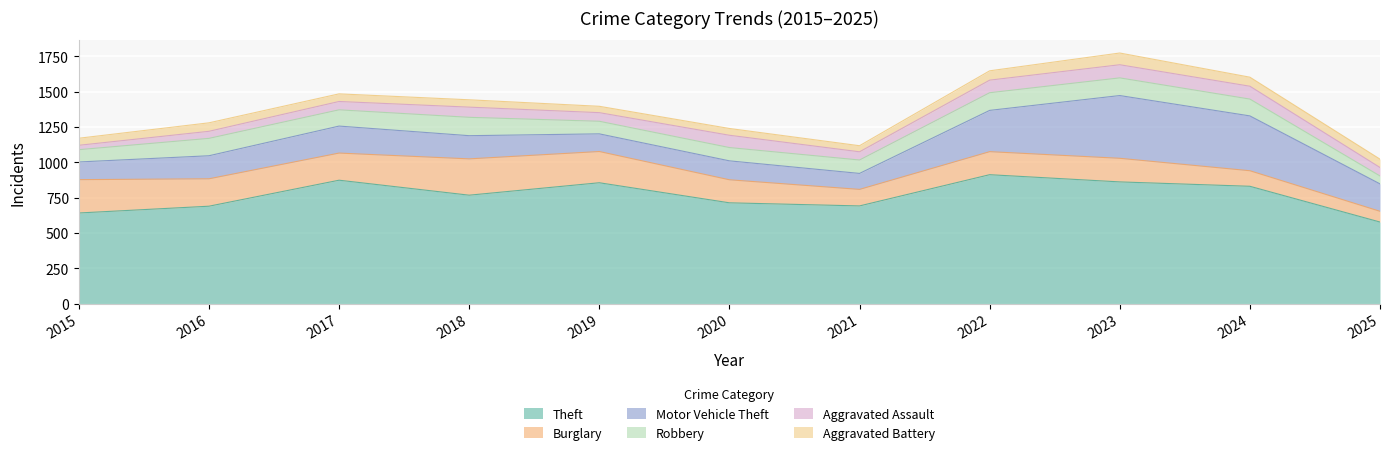

Reading left to right, transcribe all the data shown in this chart.

Theft: 641	689	873	767	855	713	691	912	861	830	577
Burglary: 236	194	192	257	221	163	117	163	167	110	76
Motor Vehicle Theft: 125	163	191	164	125	134	113	292	444	388	194
Robbery: 87	123	115	130	89	94	95	125	125	119	56
Aggravated Assault: 31	50	59	72	61	87	58	89	93	91	60
Aggravated Battery: 50	60	54	52	45	48	43	66	83	64	59